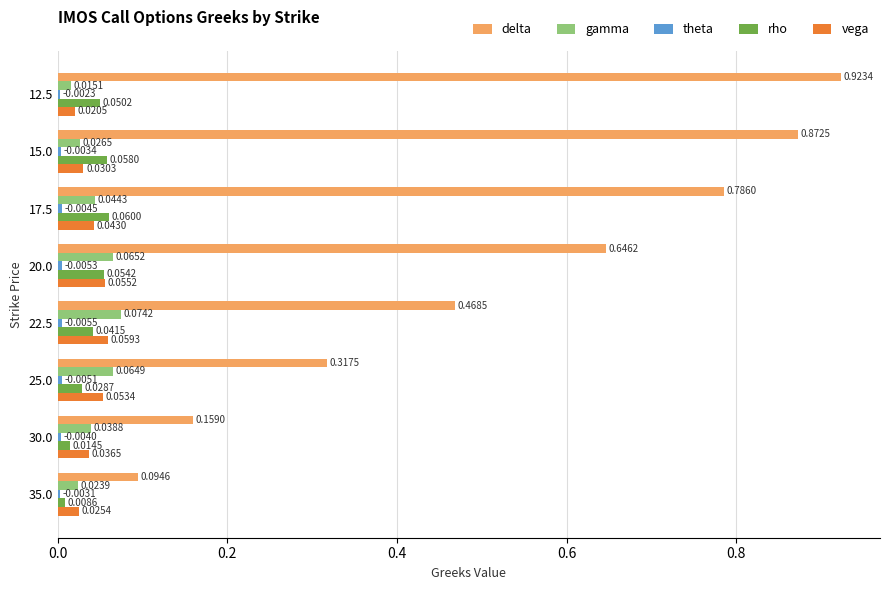

How many distinct data groups are displayed?

5